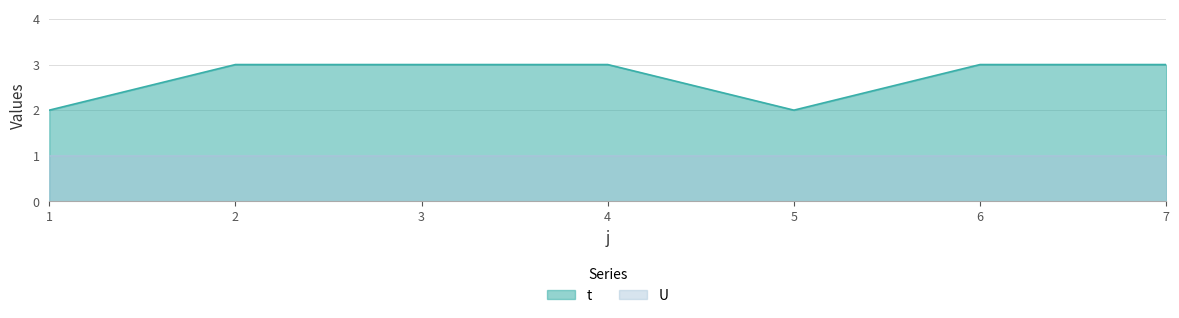

What is the difference between the values at 5 and 4?

1